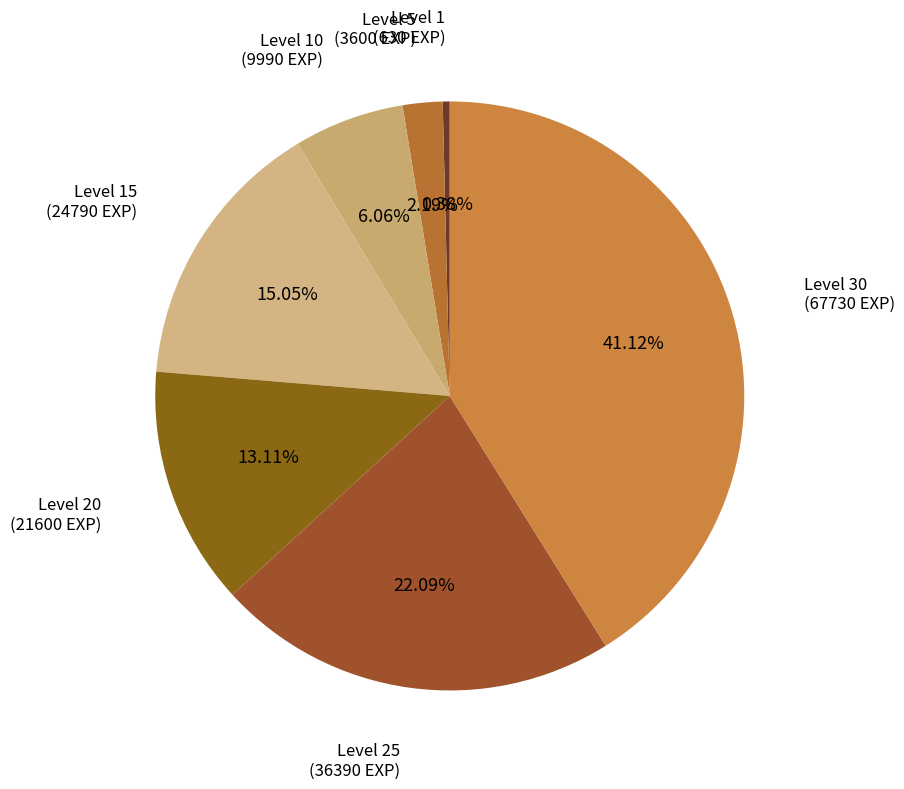

To the nearest percent, what is the difference between the largest and smallest slice percentages?

41%